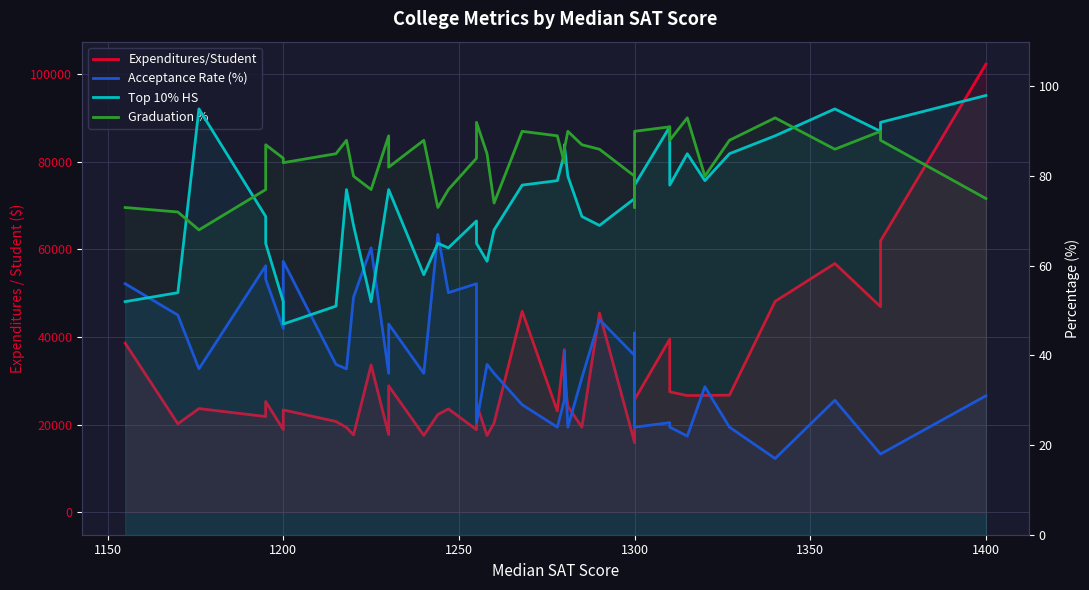

What is the label of the 13th point from the right?

1300